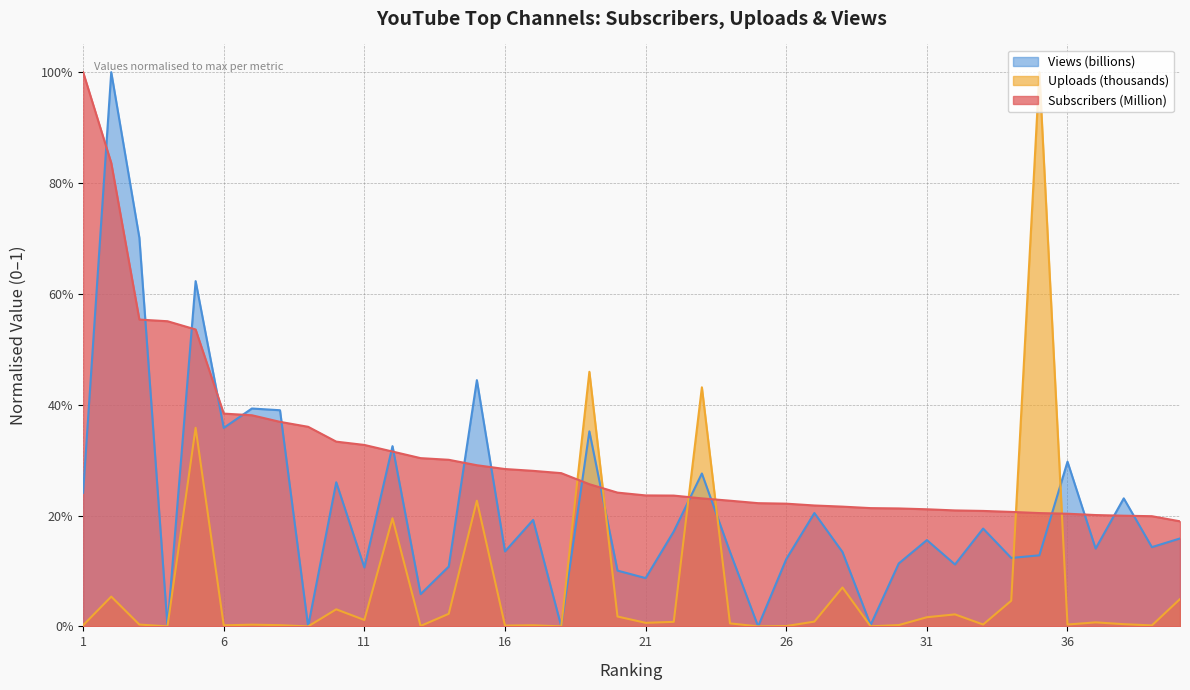

Which series ends up on top after the final intersection of Uploads (thousands) and Subscribers (Million)?

Subscribers (Million)